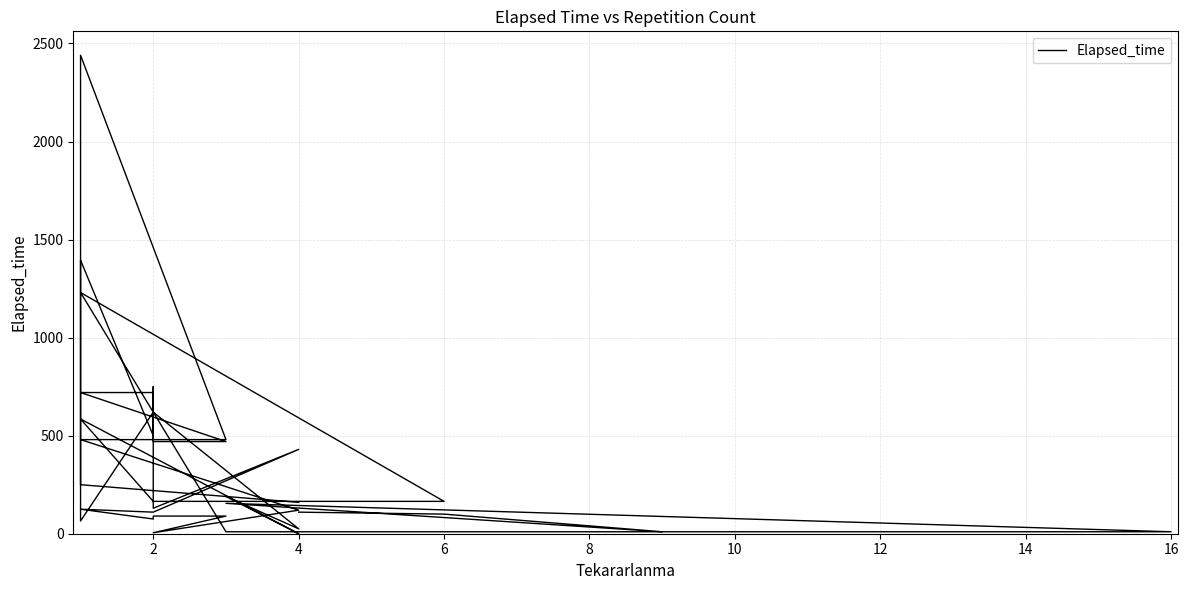

How many data points are less than 165?

19